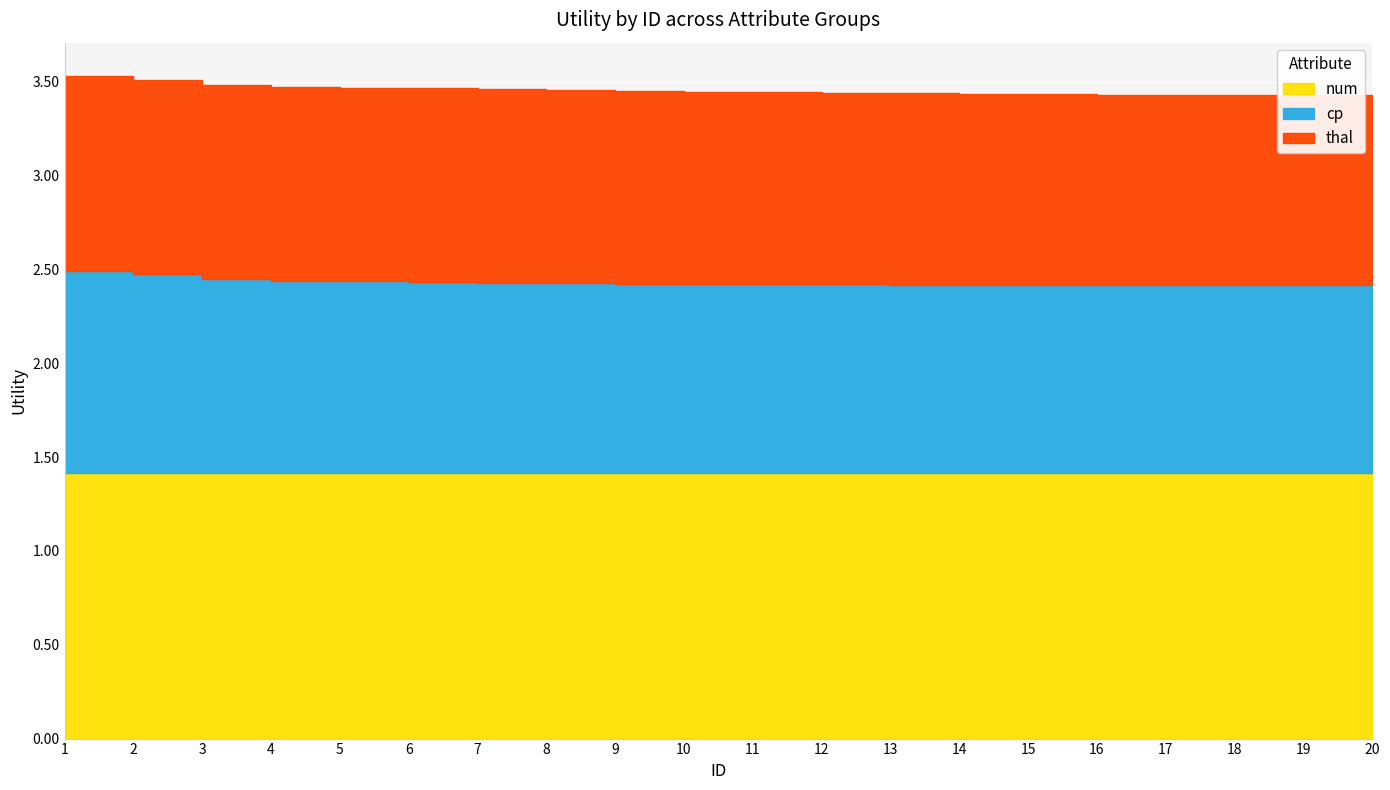

Which series has the largest total across all categories?

num